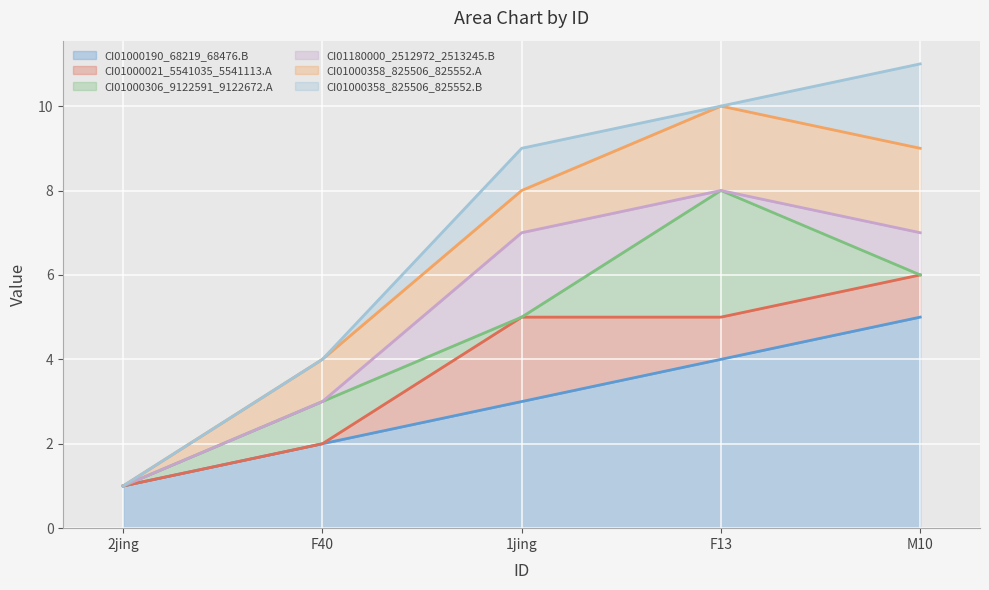

How many data points does each series have?

5